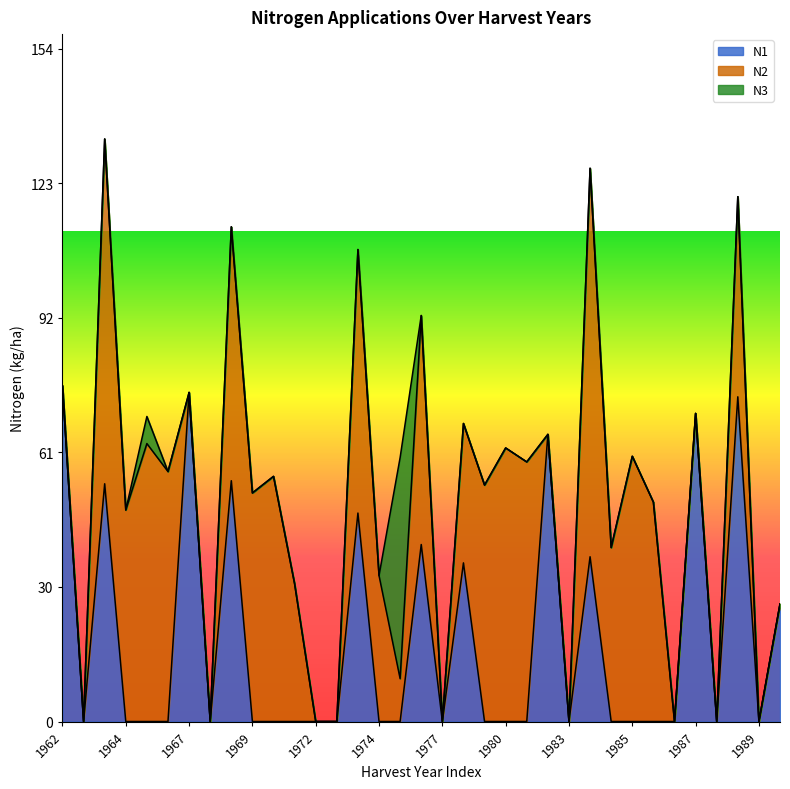

Is it true that N2 equals 58.8 at 1984?

False